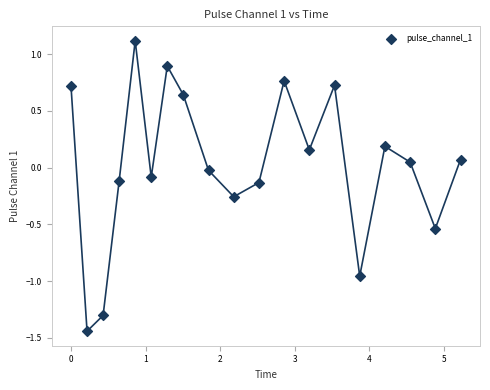

What is the range of Y values (max minus min)?

2.6